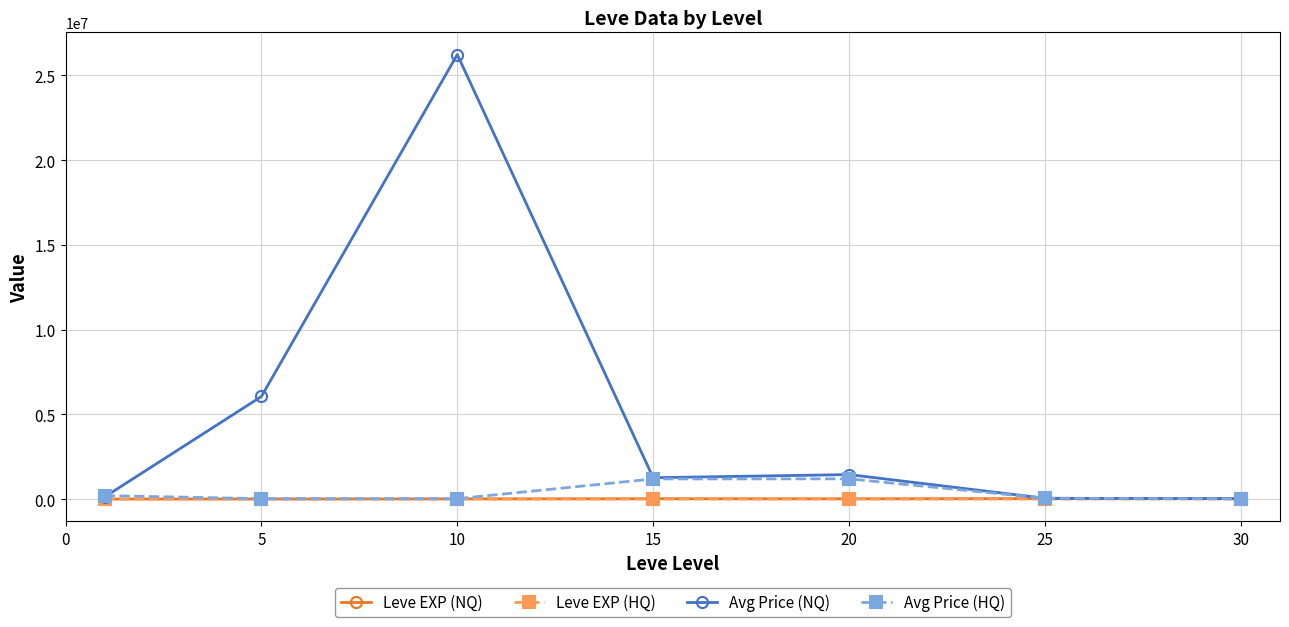

What is the average value of the Avg Price (HQ) series?

383423.5